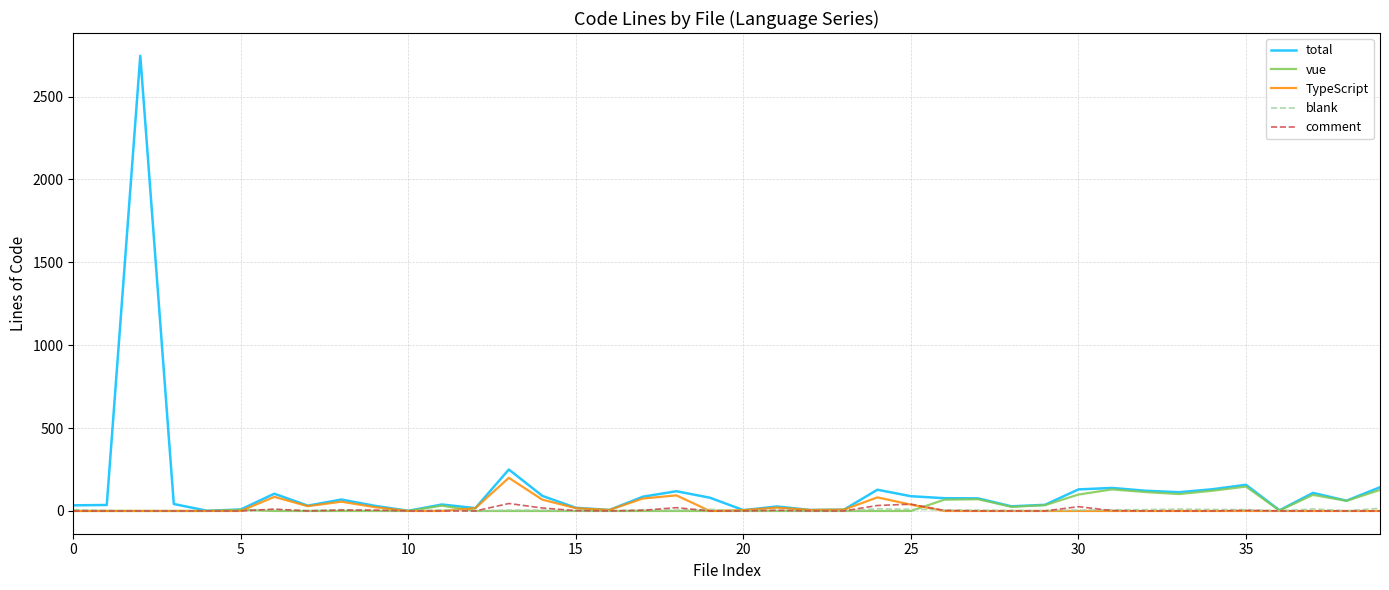

What is the greatest value displayed?

2746